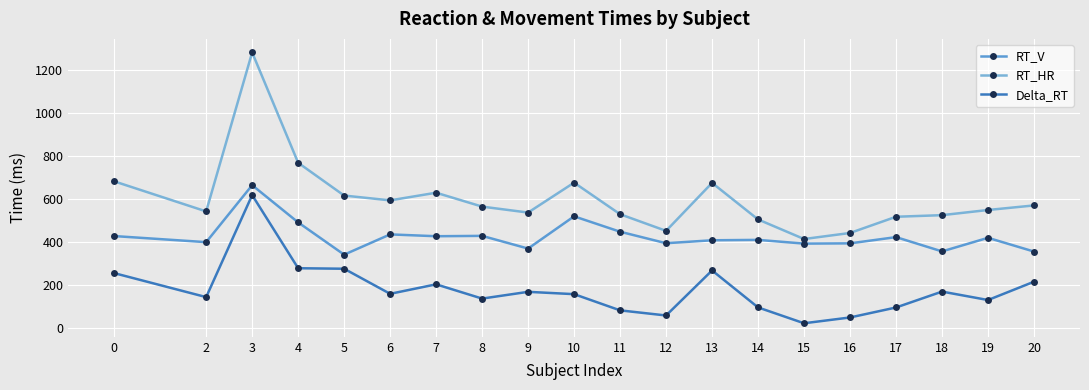

Is this an area chart (filled region under the line)?

No